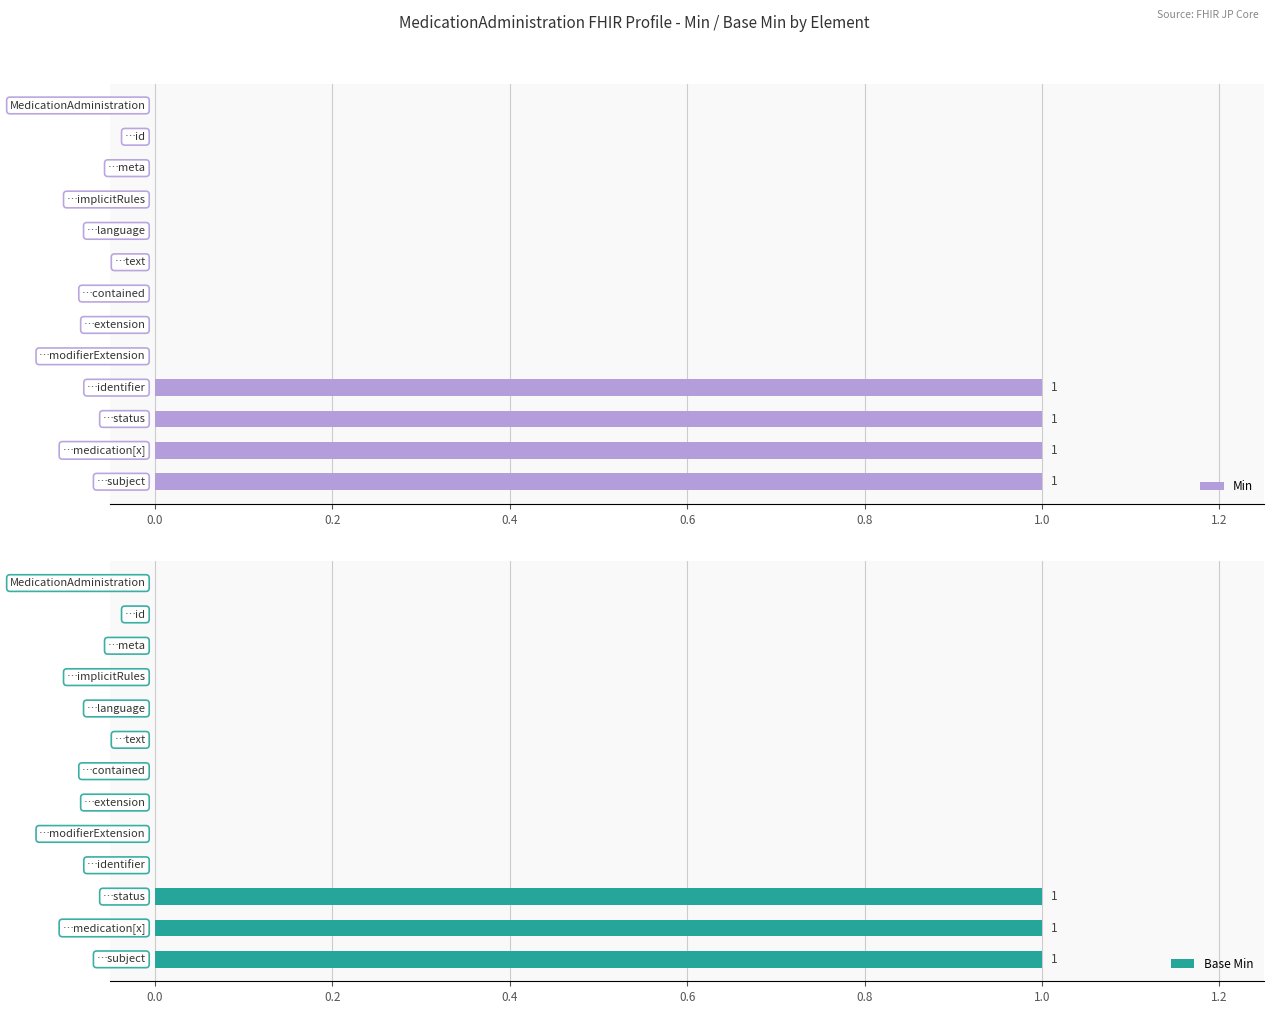

Reading left to right, list all the values displayed in this chart.

Min: 0	0	0	0	0	0	0	0	0	1	1	1	1
Base Min: 0	0	0	0	0	0	0	0	0	0	1	1	1